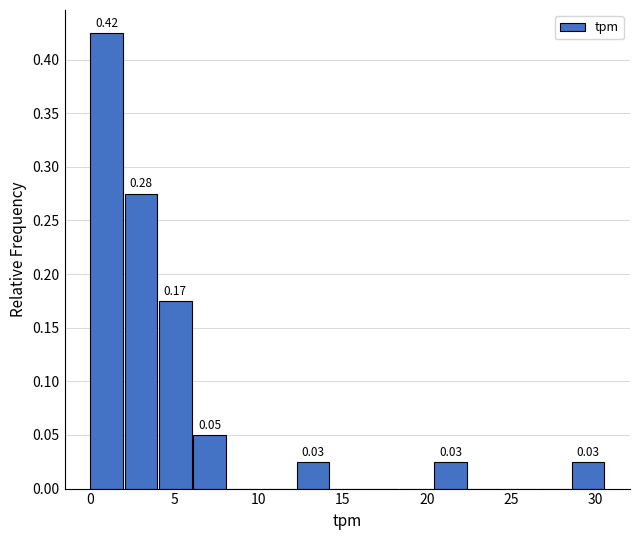

Which range on the x-axis has the tallest bar?

0.0 to 2.0